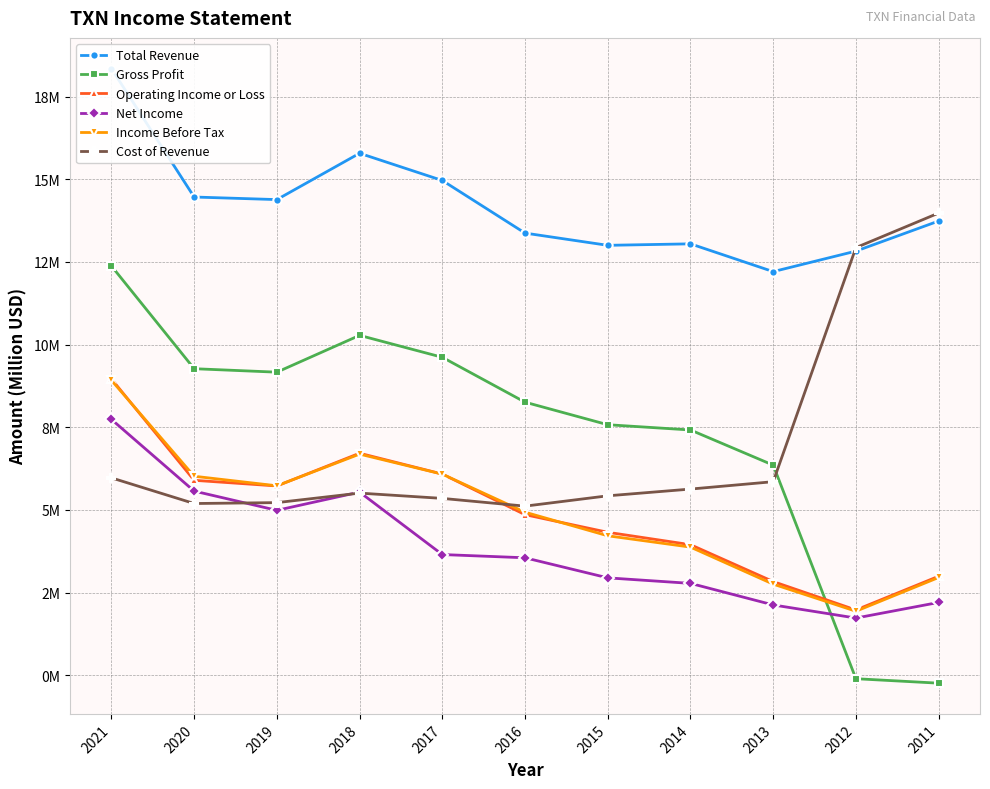

At which category does the chart reach its minimum across all series?

2011